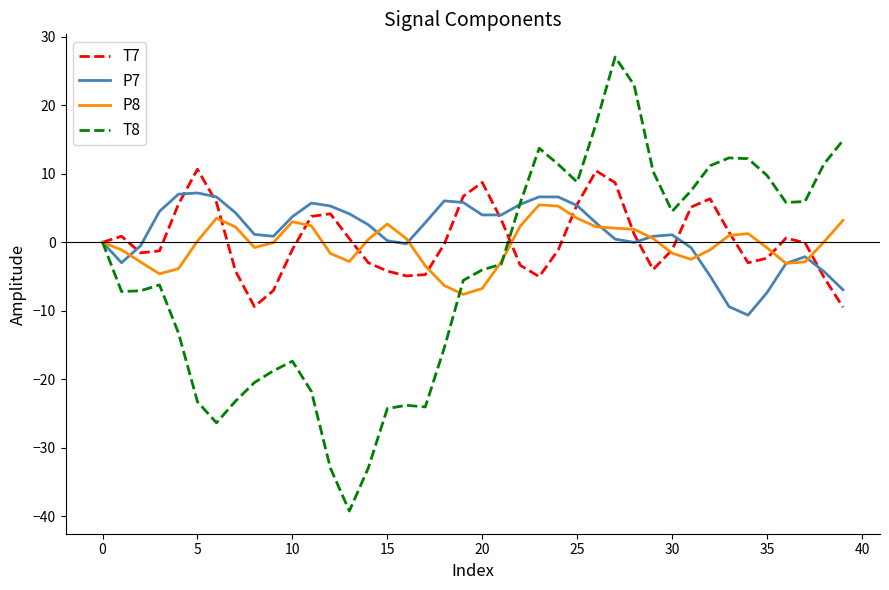

What is the maximum value for P7?

7.2